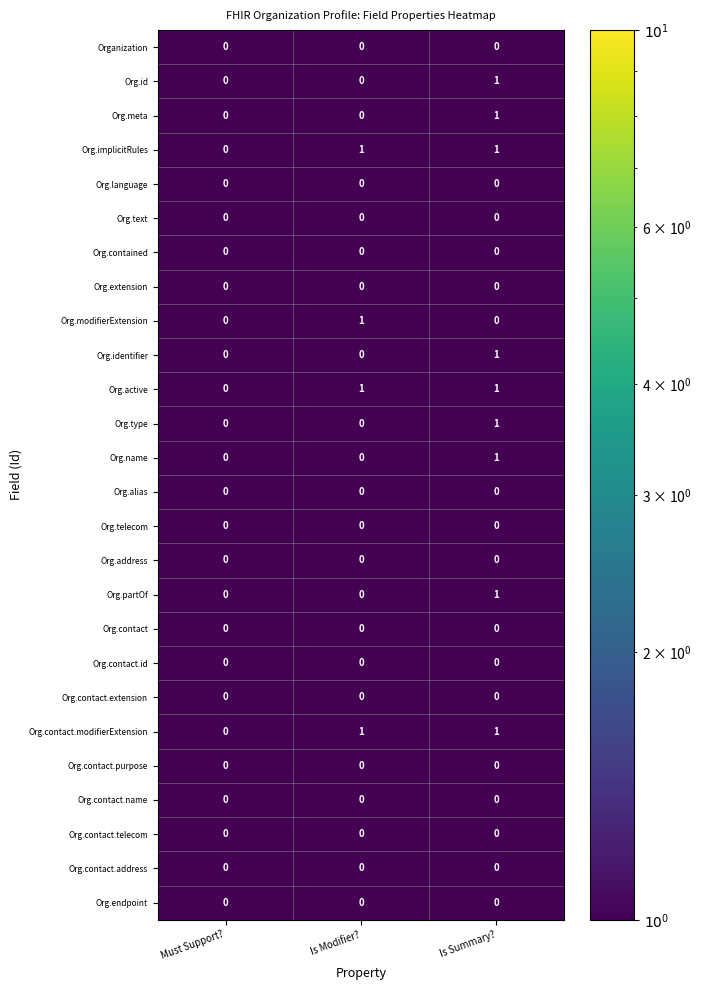

The value of Org.contact.extension at Must Support? is 0. True or false?

True